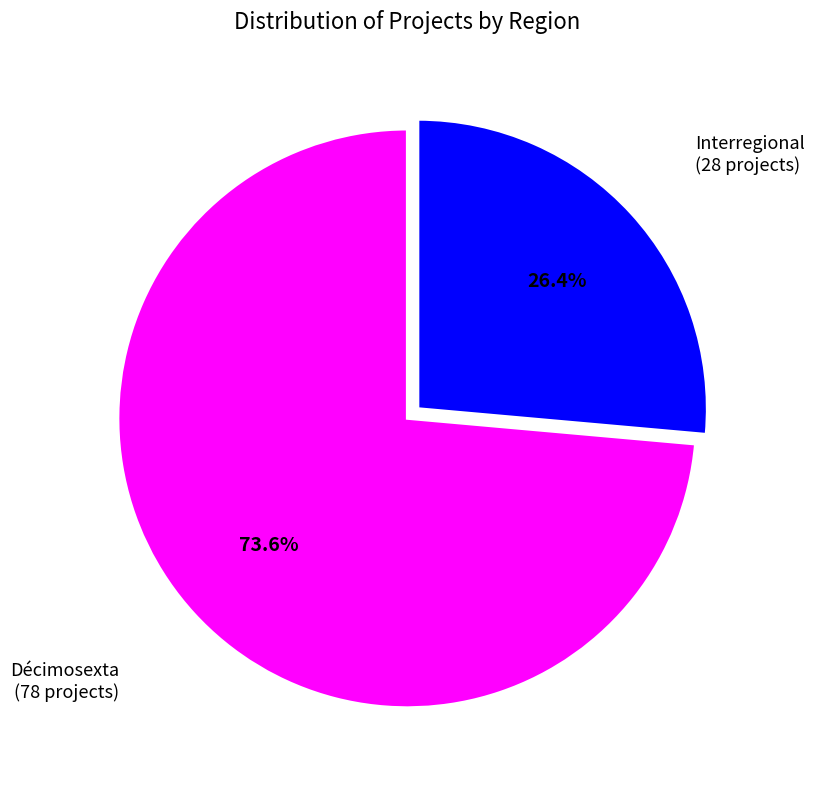

Is there any slice that represents more than half of the pie?

Yes